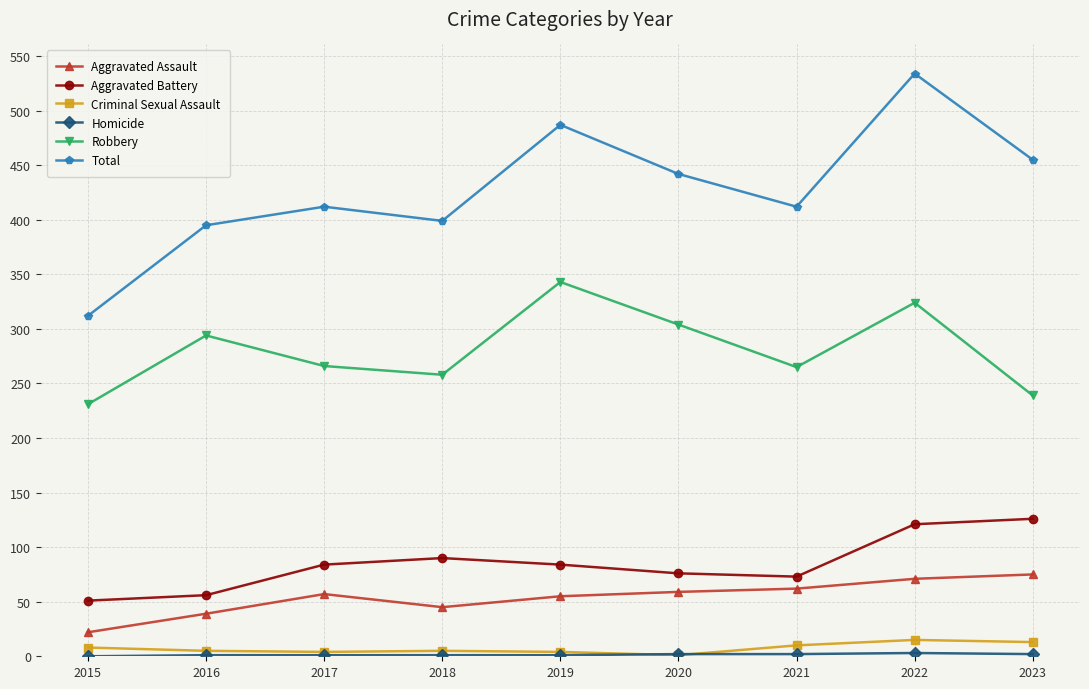

At which category does Robbery reach its first local peak?

2016